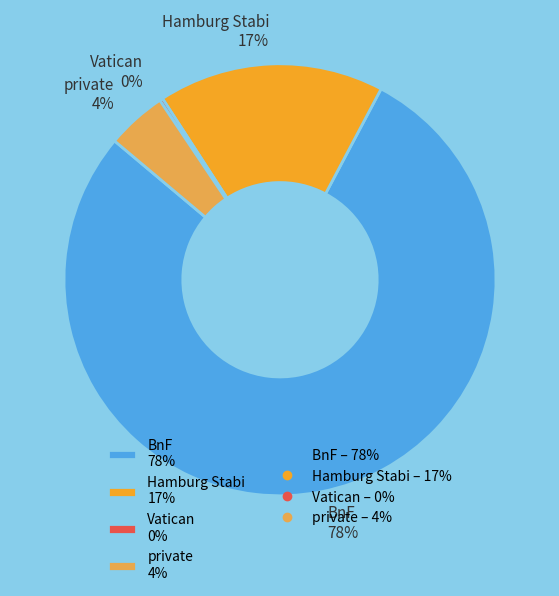

Is it true that BnF 78% is 78% of the pie?

True